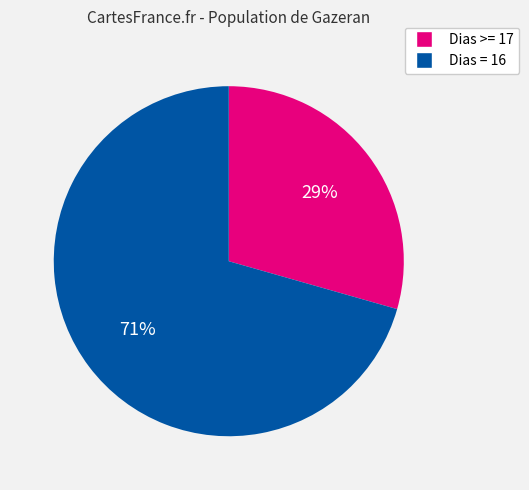

To the nearest percent, what is the average slice percentage?

50%